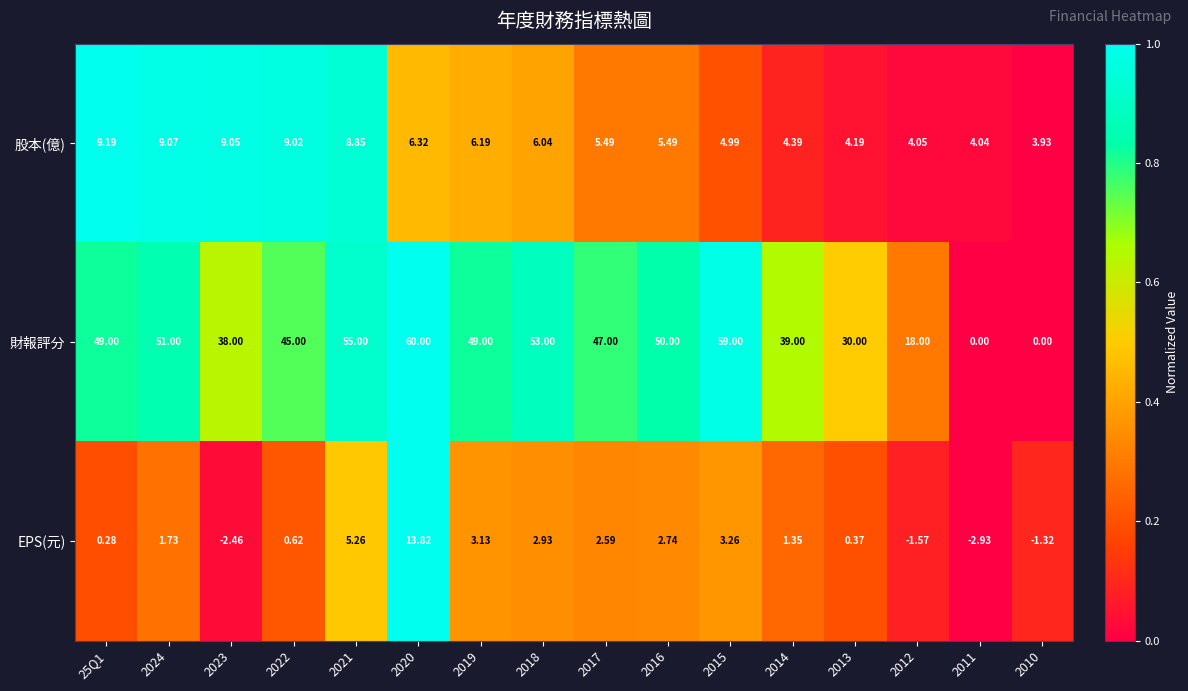

At 25Q1, list the series in order from largest to smallest.

財報評分, 股本(億), EPS(元)